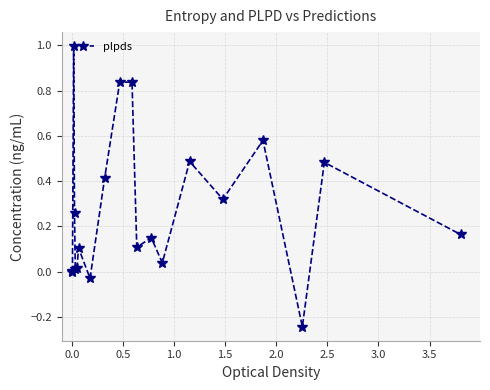

What is the difference between the second highest and minimum values?

1.1